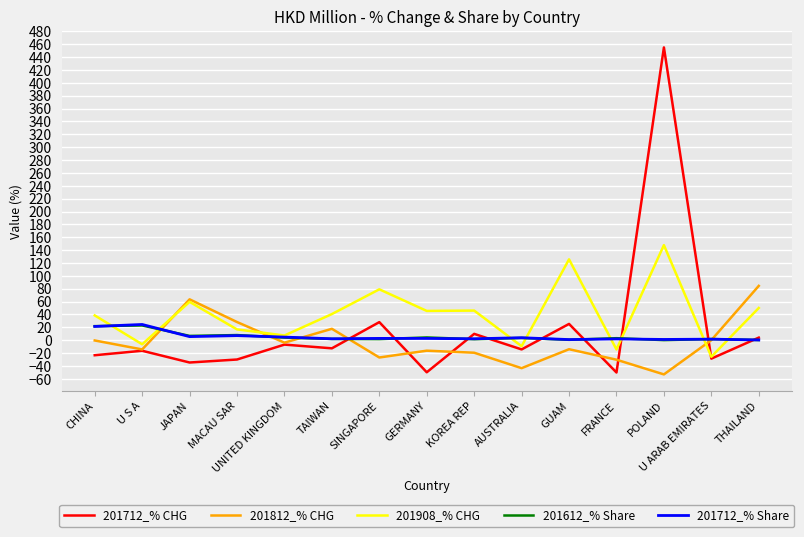

True or false: 201812_% CHG has a value of 100.0 at JAPAN.

False